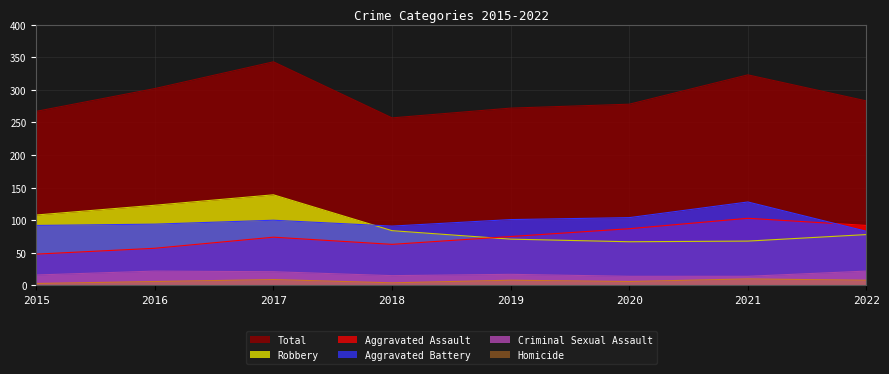

List the series in order of their peak value, lowest first.

Homicide, Criminal Sexual Assault, Aggravated Assault, Aggravated Battery, Robbery, Total